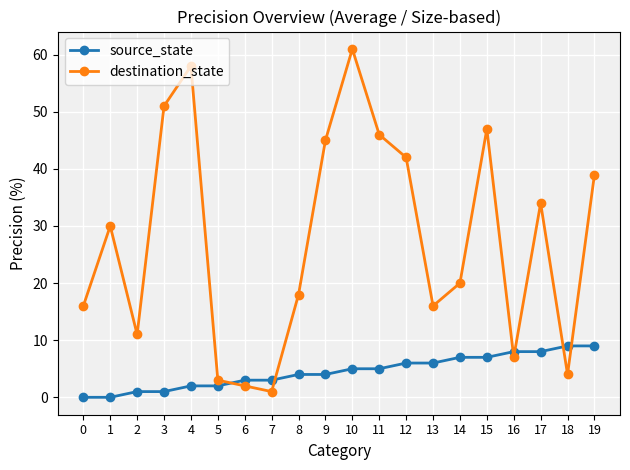

What is the sum of all source_state values?

90